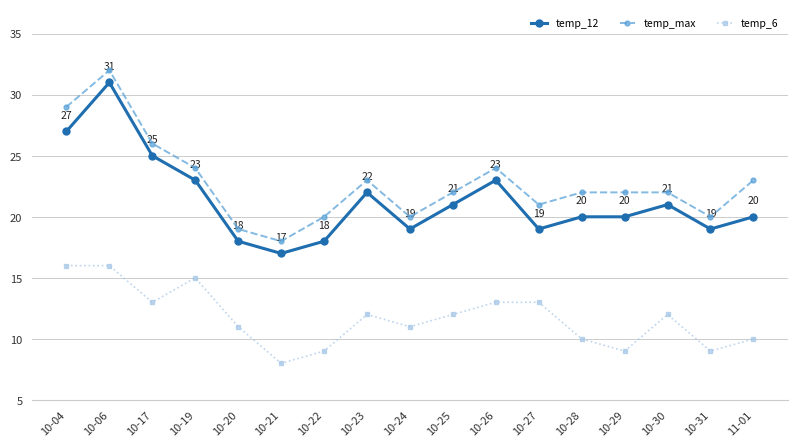

True or false: temp_max and temp_12 intersect in this chart.

False